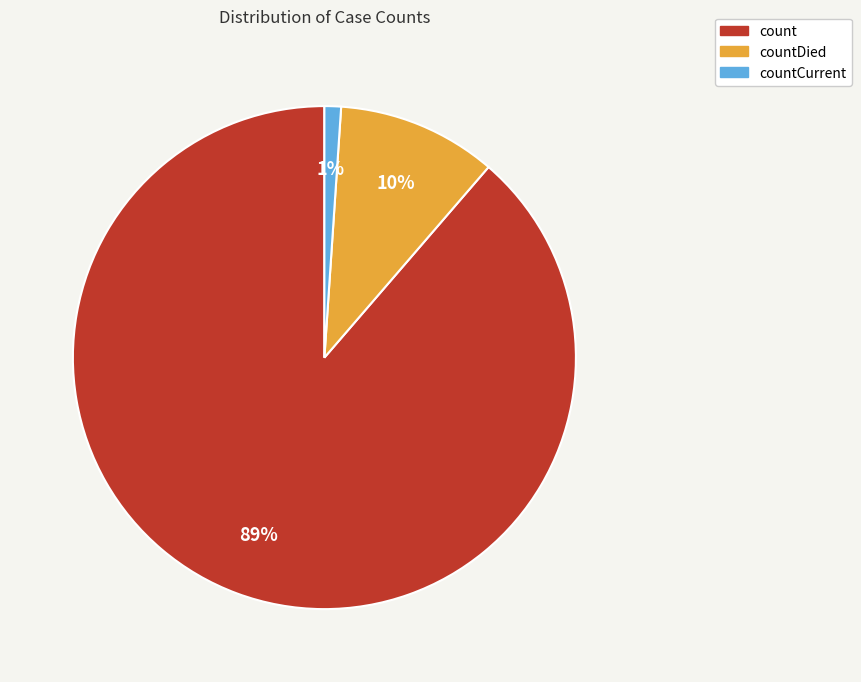

Count the number of slices in the pie.

3